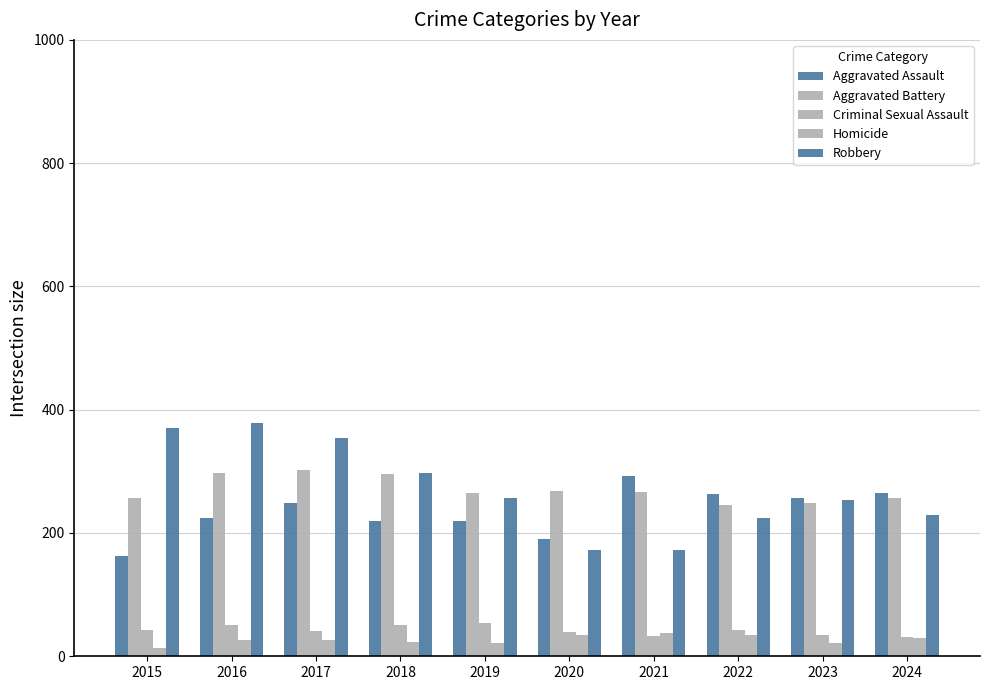

How many bars are there in each group?

5